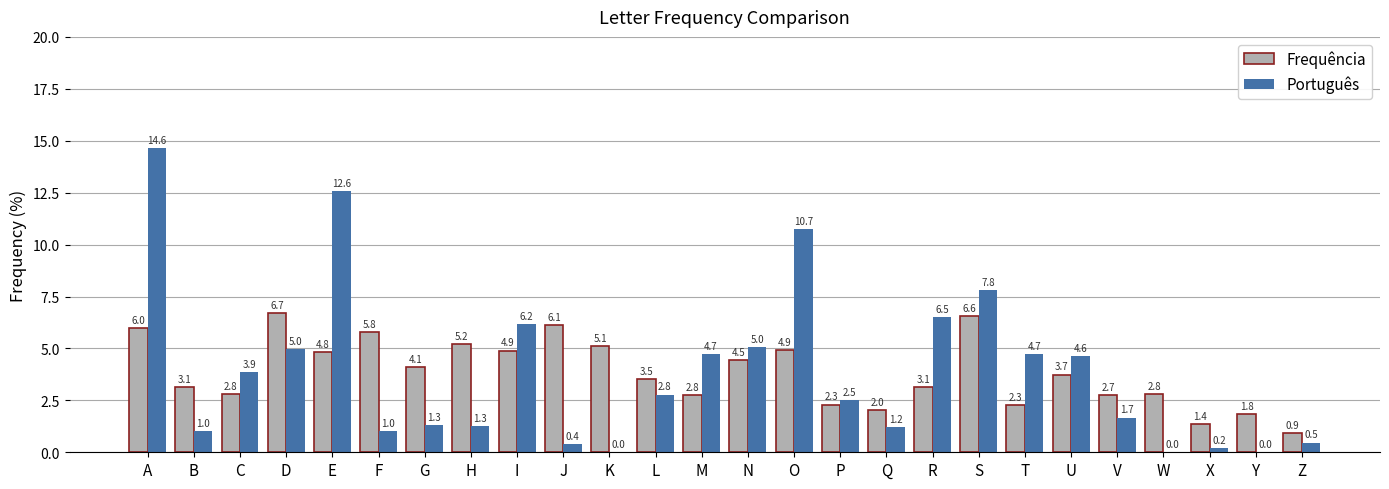

Between G and Y, which series saw the biggest shift?

Frequência